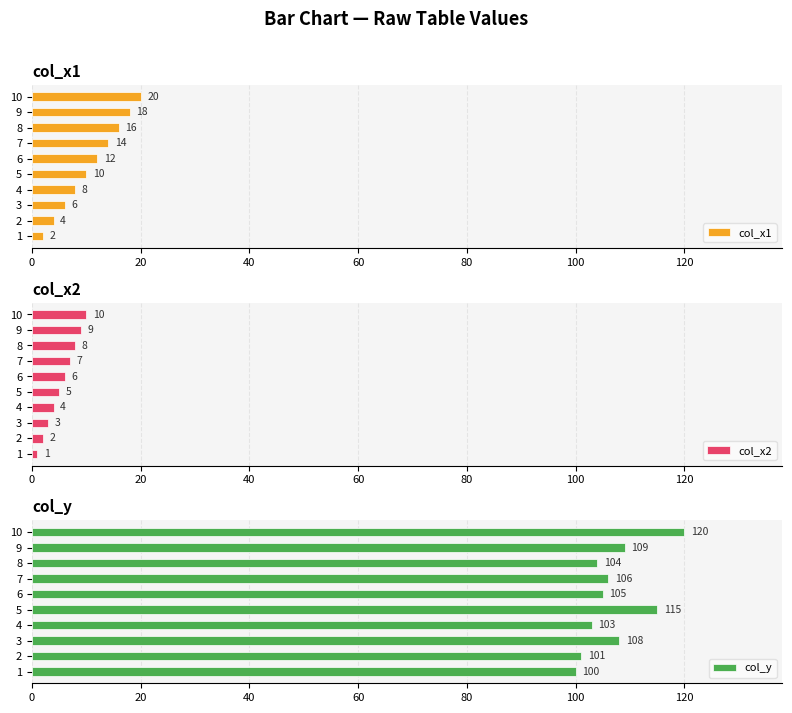

What is the difference between the col_y values at 1 and 2?

1